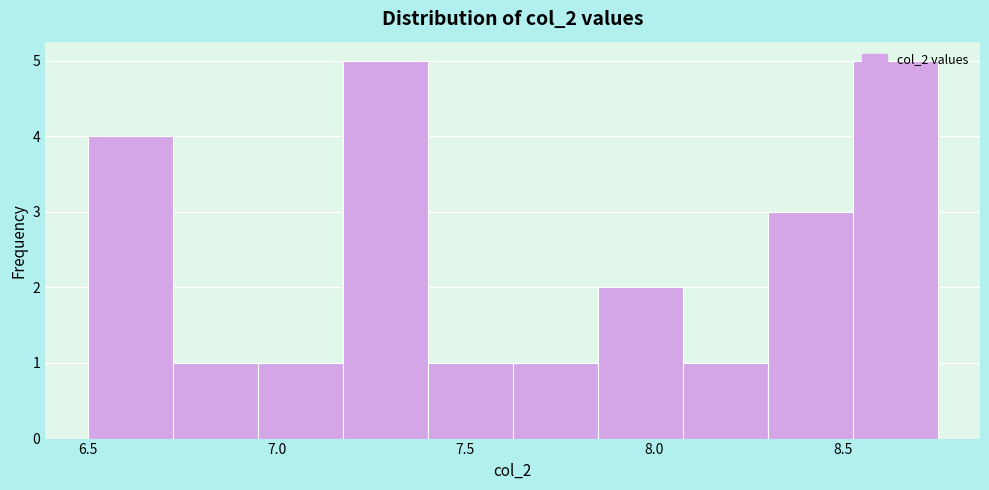

What is the height of the bar covering 8.300 to 8.525 on the x-axis? Neither the bar edges nor the heights are printed on the chart, so give them approximately, as read against the axes.

3